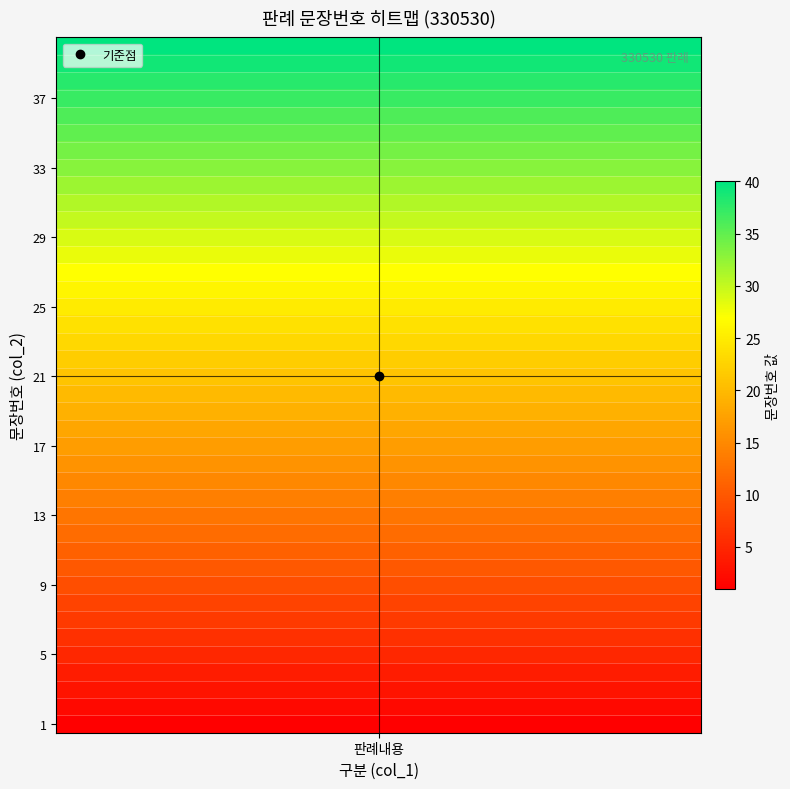

Reading left to right, list all the values displayed in this chart.

1	2	3	4	5	6	7	8	9	10	11	12	13	14	15	16	17	18	19	20	21	22	23	24	25	26	27	28	29	30	31	32	33	34	35	36	37	38	39	40